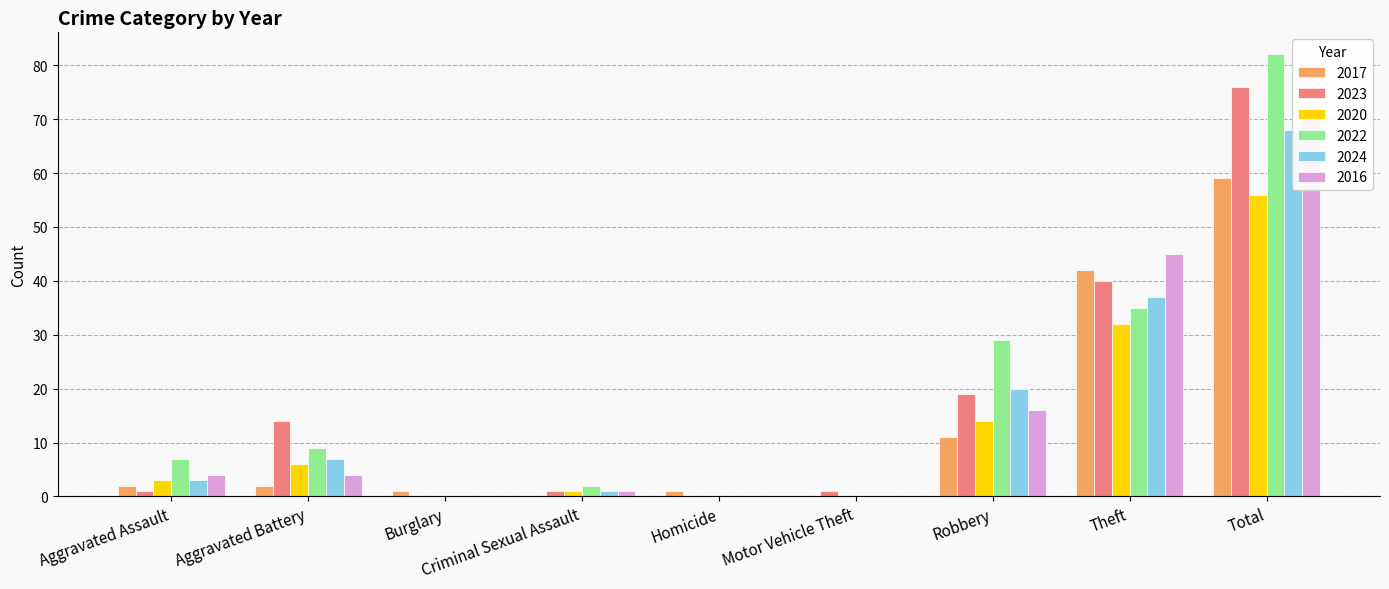

What is the label of the 5th bar from the right?

Homicide